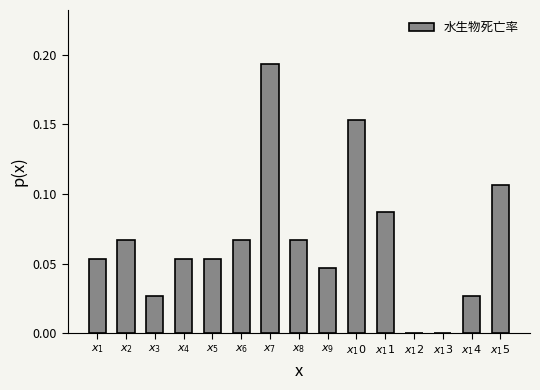

What is the sum of all values?

1.0